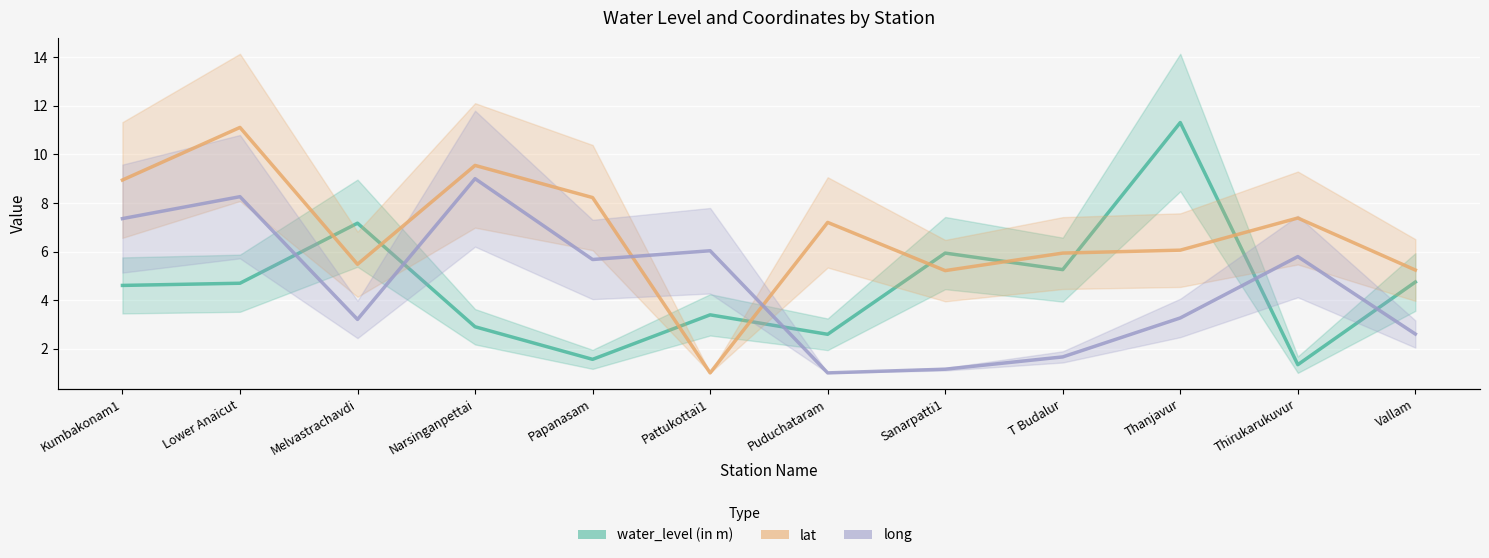

At which category is the sum across all series the highest?

Thanjavur